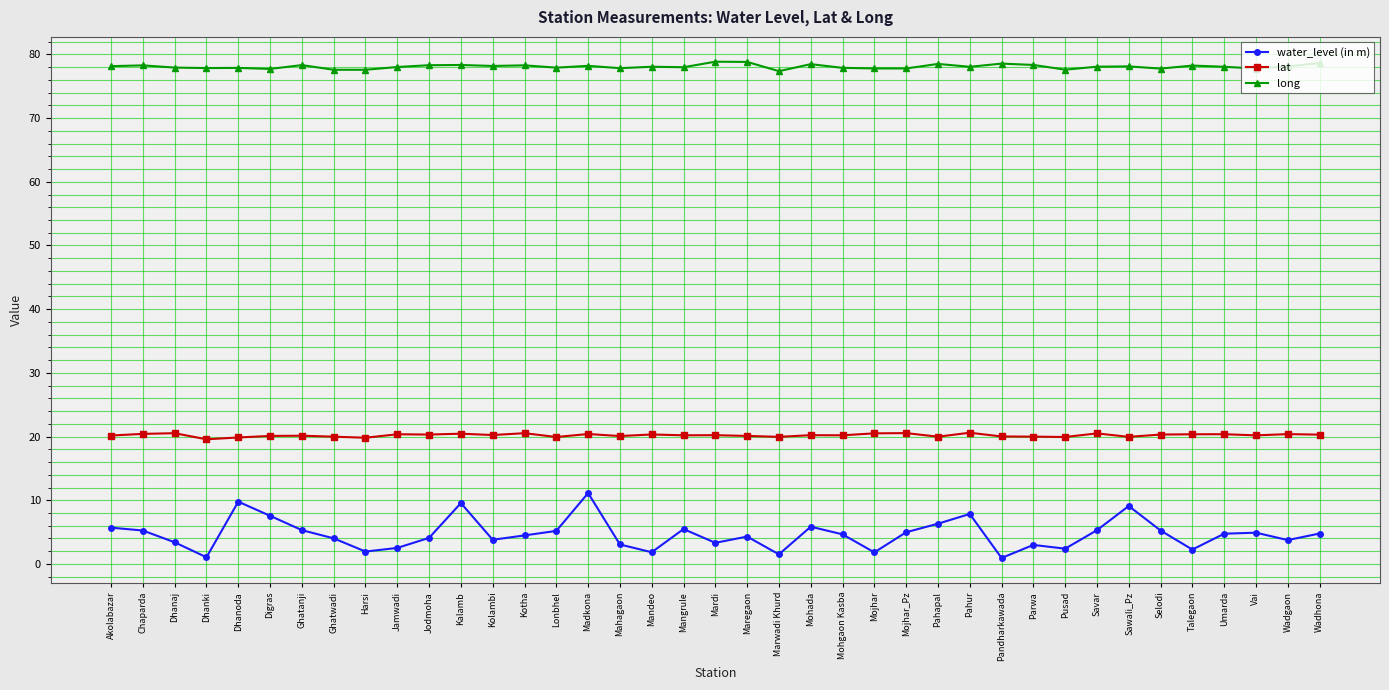

What is the minimum value for water_level (in m)?

0.9